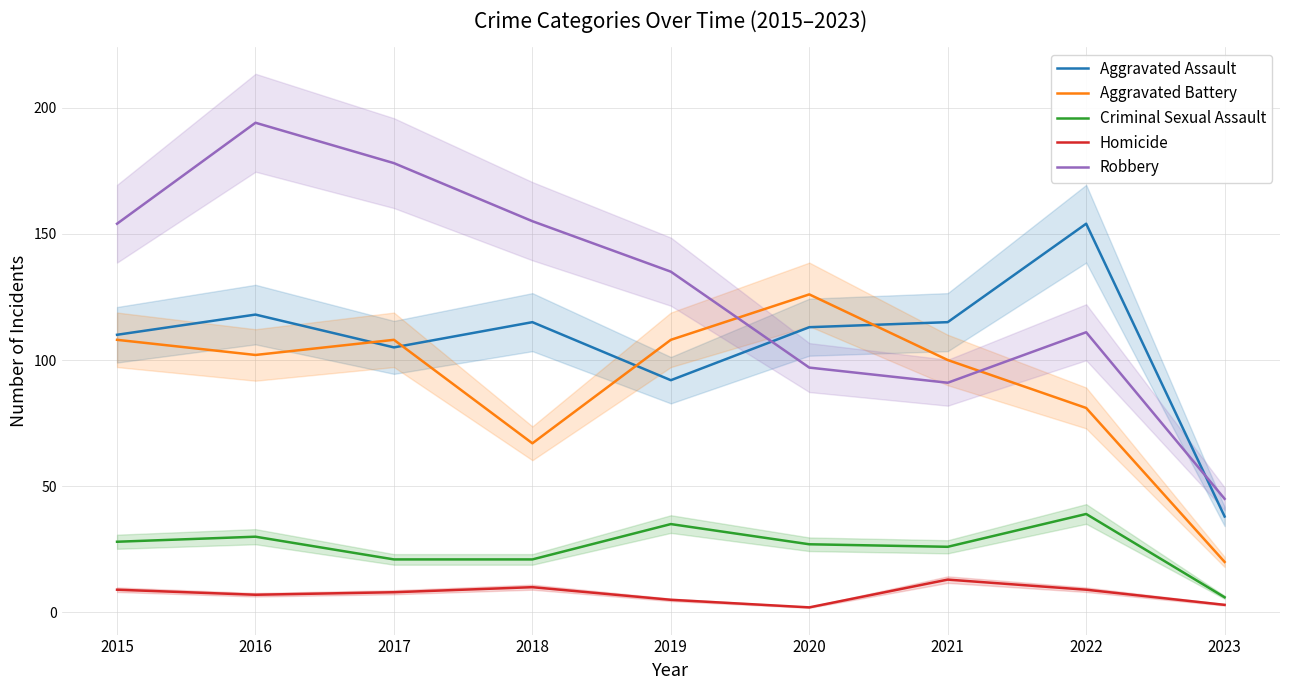

True or false: Criminal Sexual Assault has a value of 39 at 2022.

True